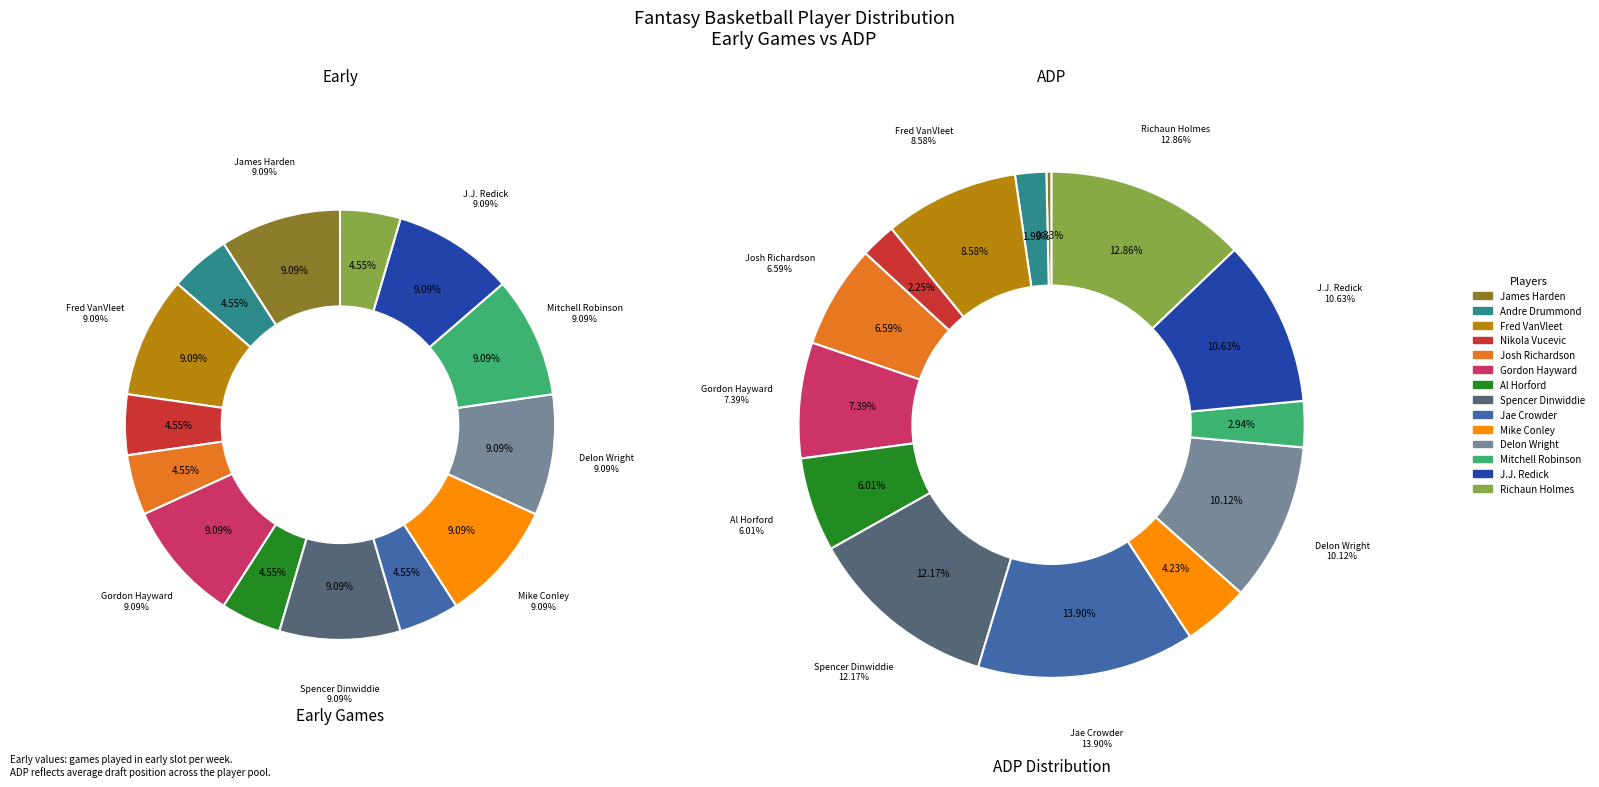

What percentage is the Delon Wright slice, to the nearest percent?

9%